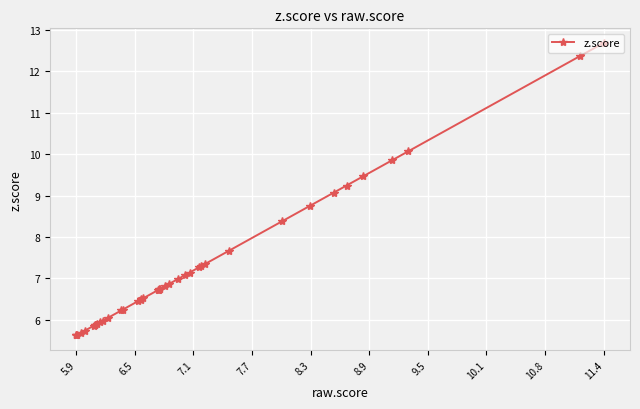

Count the number of data series in this chart.

1